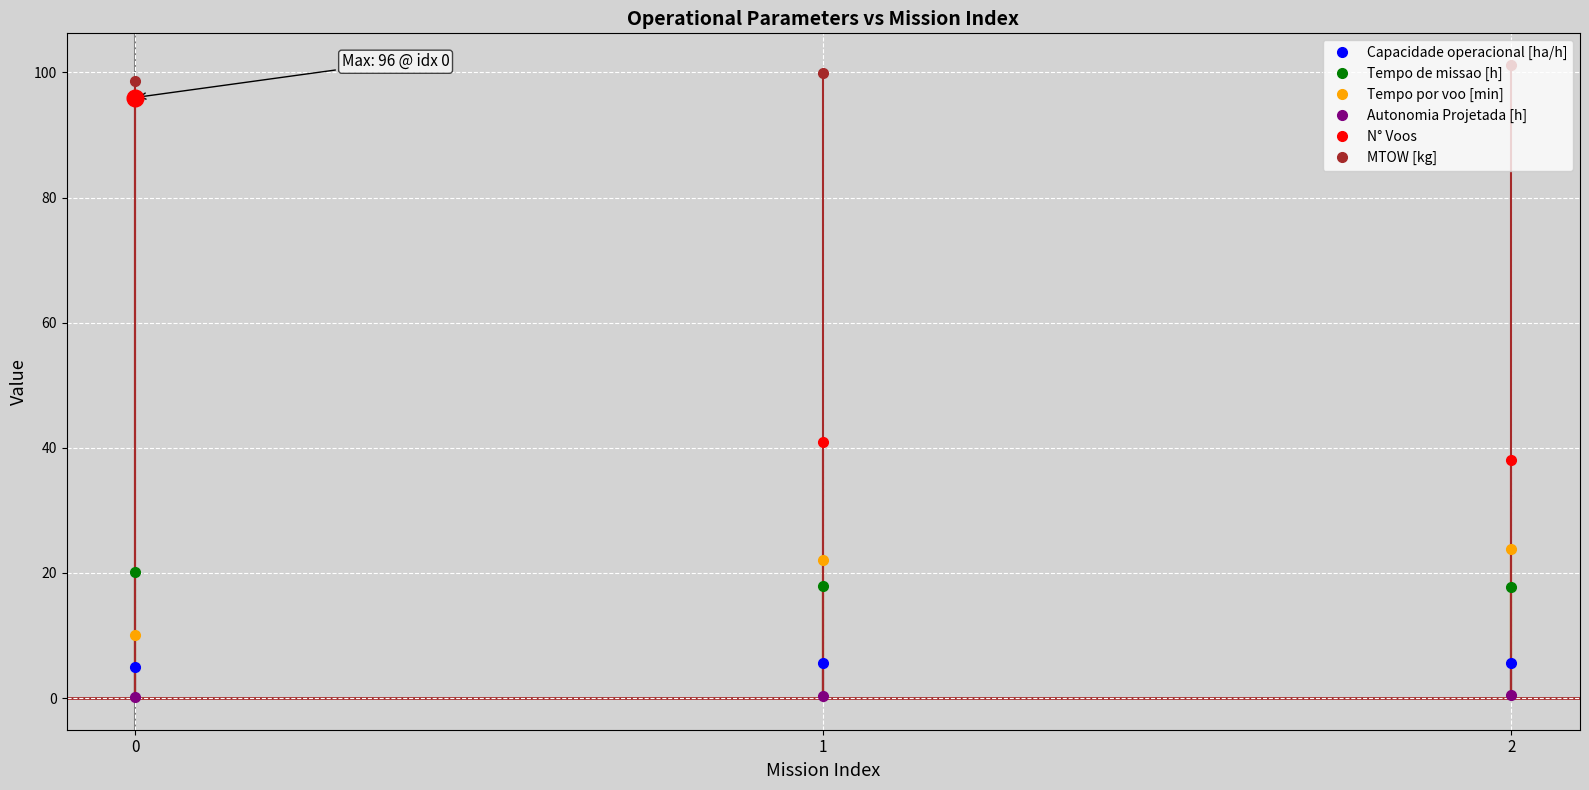

Reading left to right, transcribe all the data shown in this chart.

Capacidade operacional [ha/h]: 0=5.0	1=5.6	2=5.6
Tempo de missao [h]: 0=20.1	1=17.9	2=17.8
Tempo por voo [min]: 0=10.1	1=22.0	2=23.8
Autonomia Projetada [h]: 0=0.2	1=0.3	2=0.5
N° Voos: 0=96.0	1=41.0	2=38.0
MTOW [kg]: 0=98.7	1=100.0	2=101.2